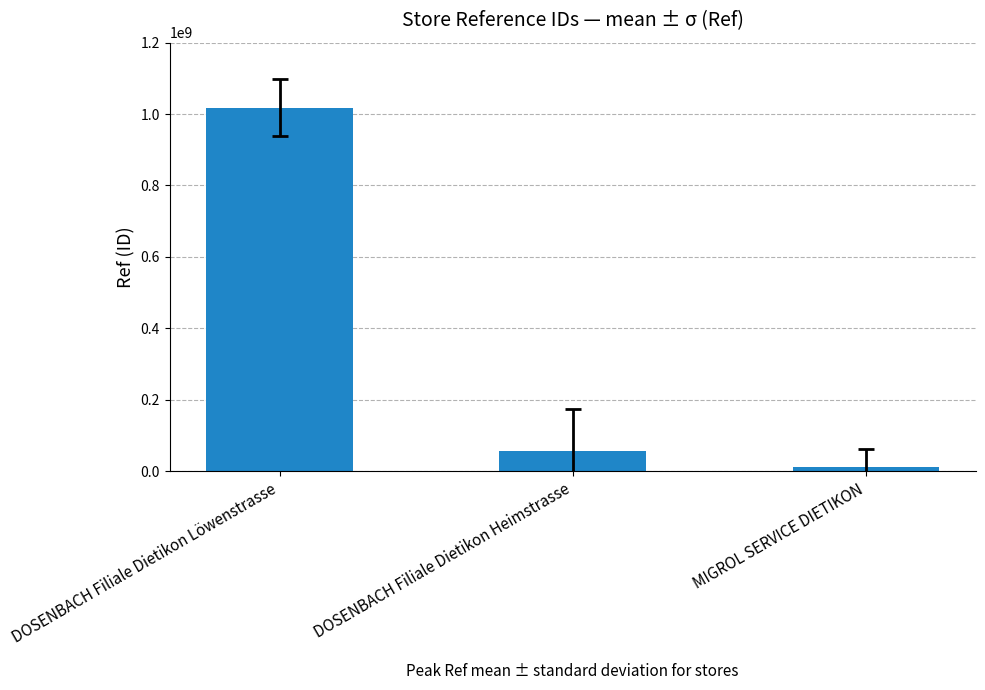

Rank the categories by value from lowest to highest.

MIGROL SERVICE DIETIKON, DOSENBACH Filiale Dietikon Heimstrasse, DOSENBACH Filiale Dietikon Löwenstrasse